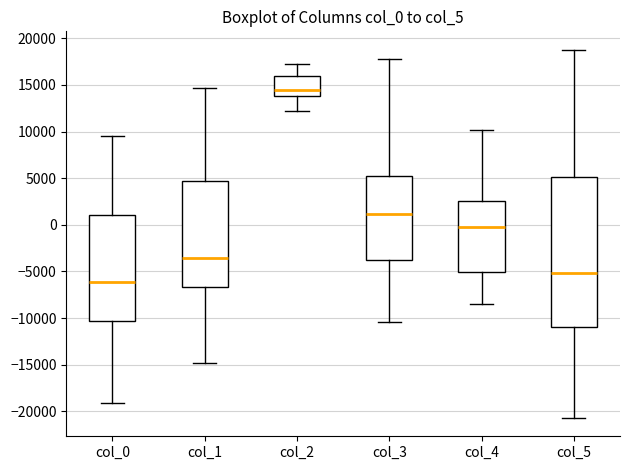

Which box has the lowest median line?

col_0